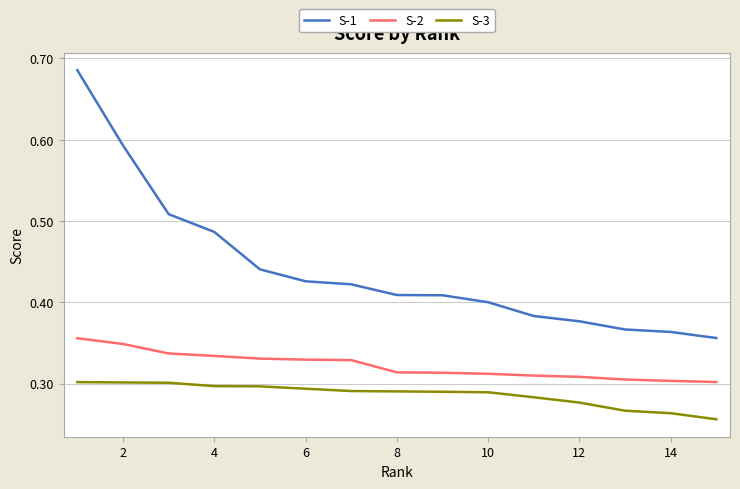

How many distinct data groups are displayed?

3